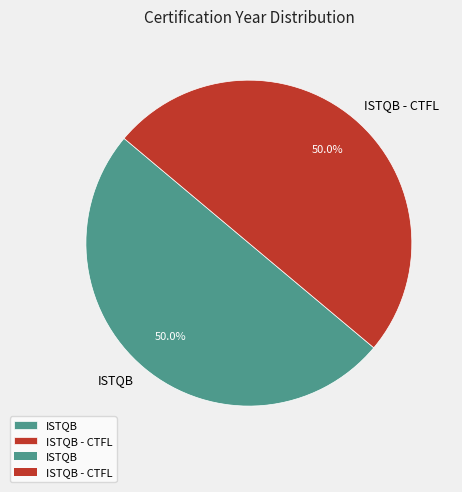

Combined, what portion of the pie is ISTQB - CTFL and ISTQB?

100.0%